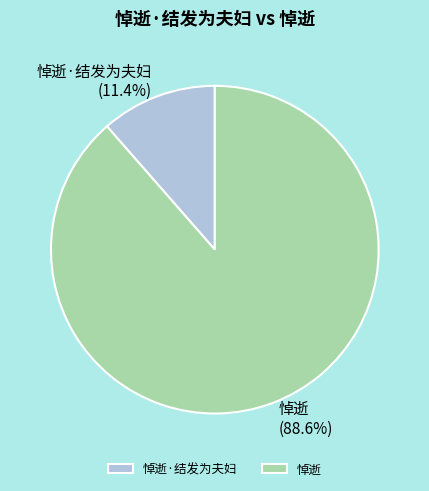

Is the sum of 悼逝 and 悼逝·结发为夫妇 greater than half?

Yes